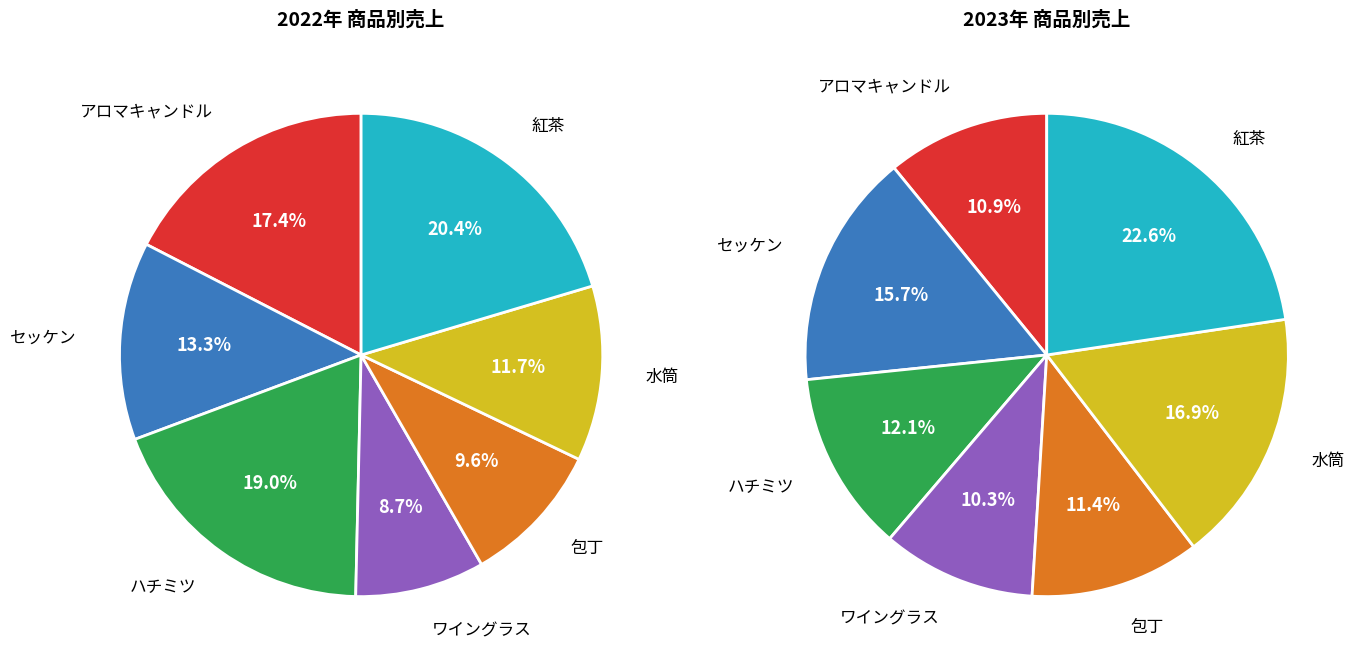

Is there a majority slice in this chart?

No